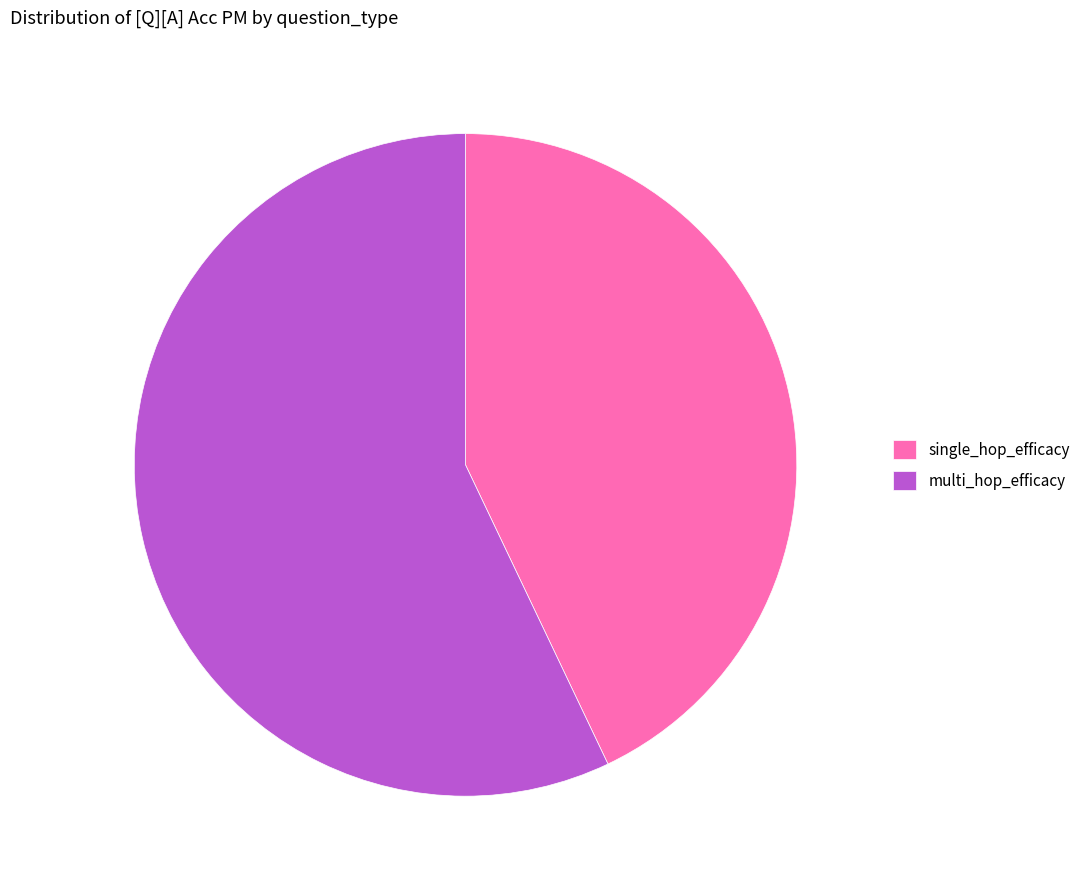

Which category accounts for the majority?

multi_hop_efficacy